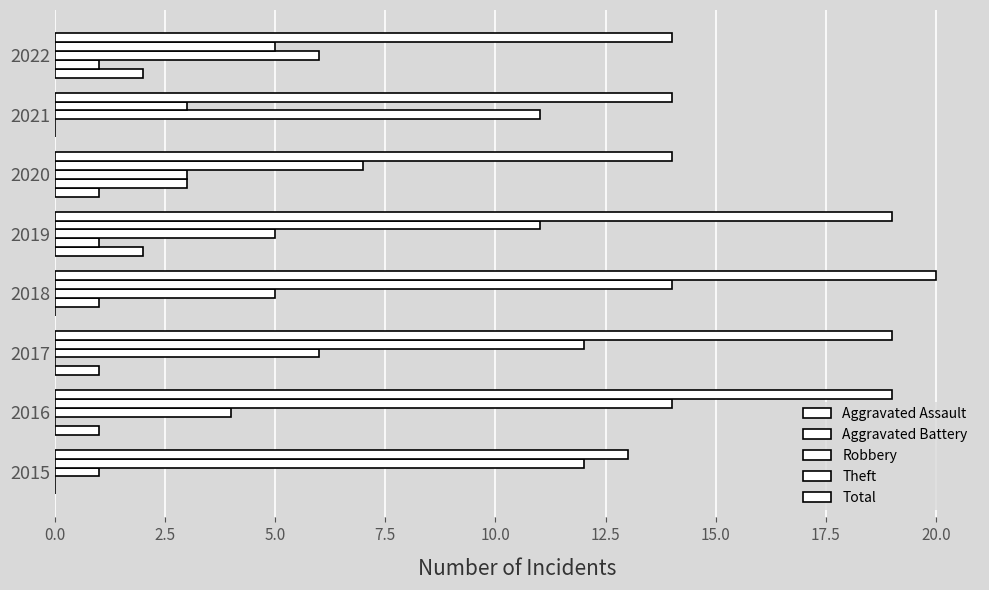

How many data points does each series have?

8